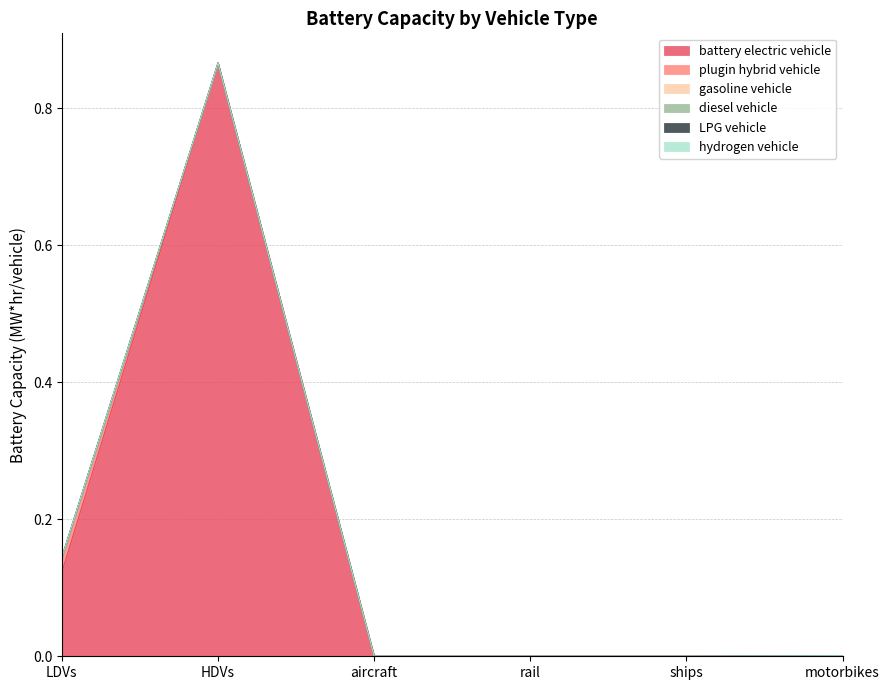

Which has a higher value, HDVs or LDVs?

HDVs